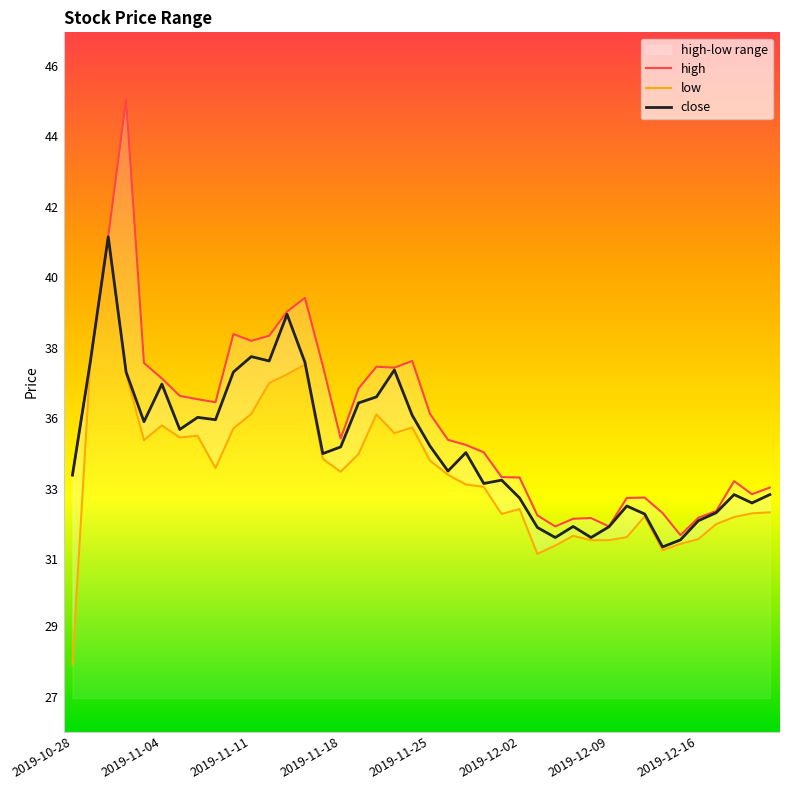

Is the value of close at 2019-12-16 greater than the value of high at 31?

Yes